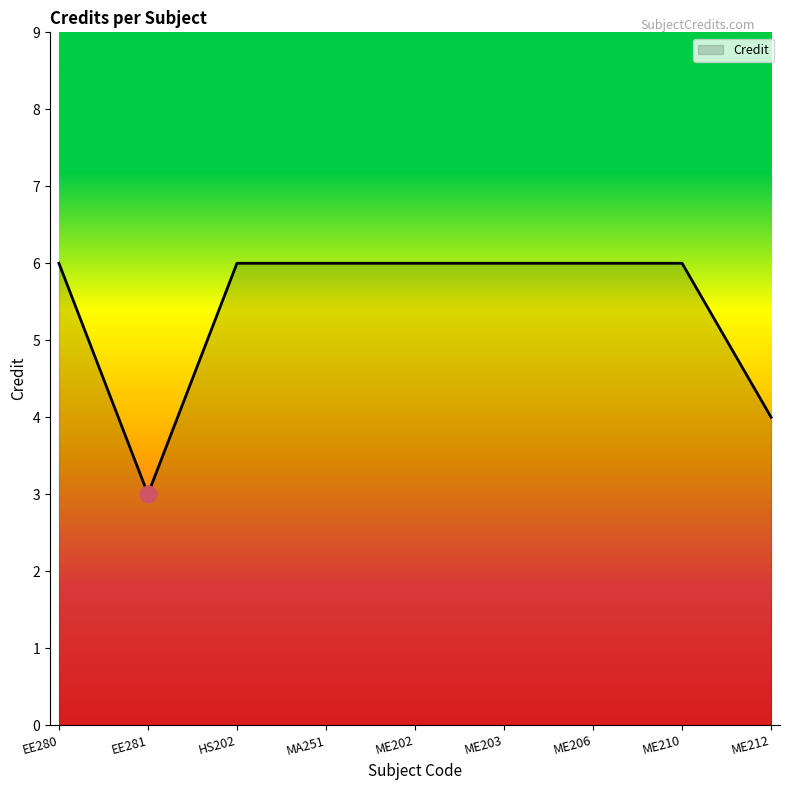

Approximately how many times larger is the value at ME206 compared to MA251?

1.0